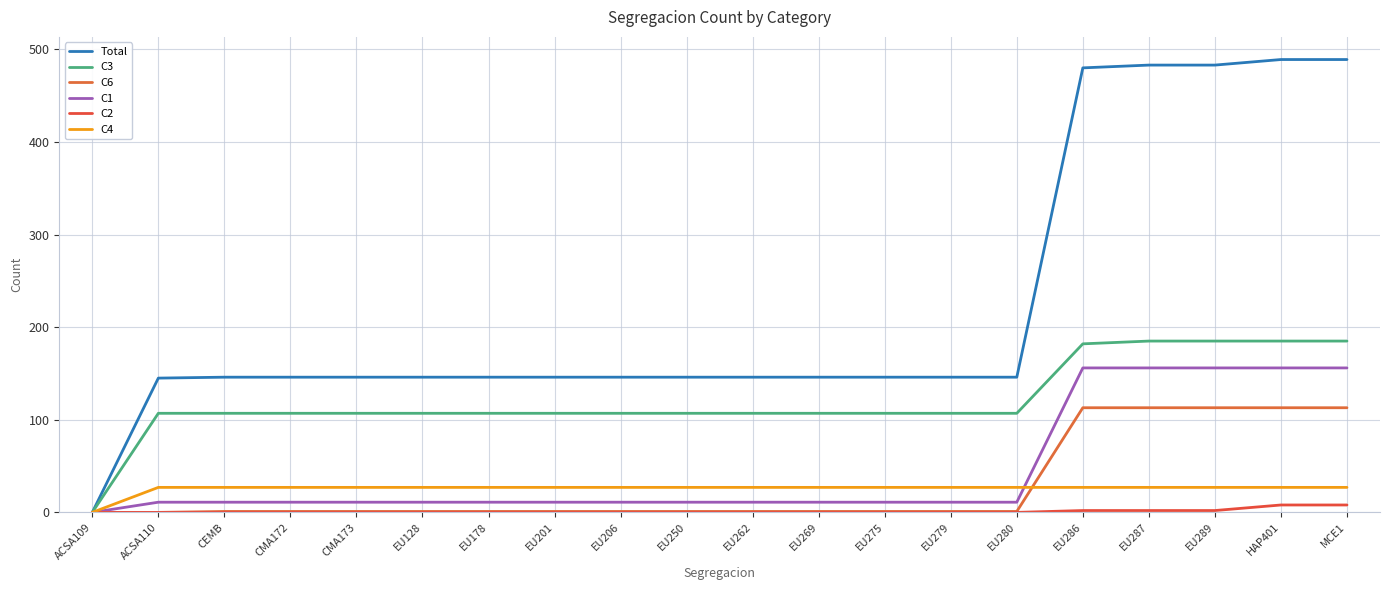

At which category is the sum across all series the highest?

HAP401